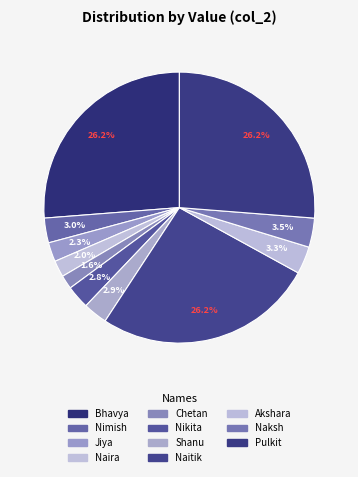

Count the number of slices in the pie.

11